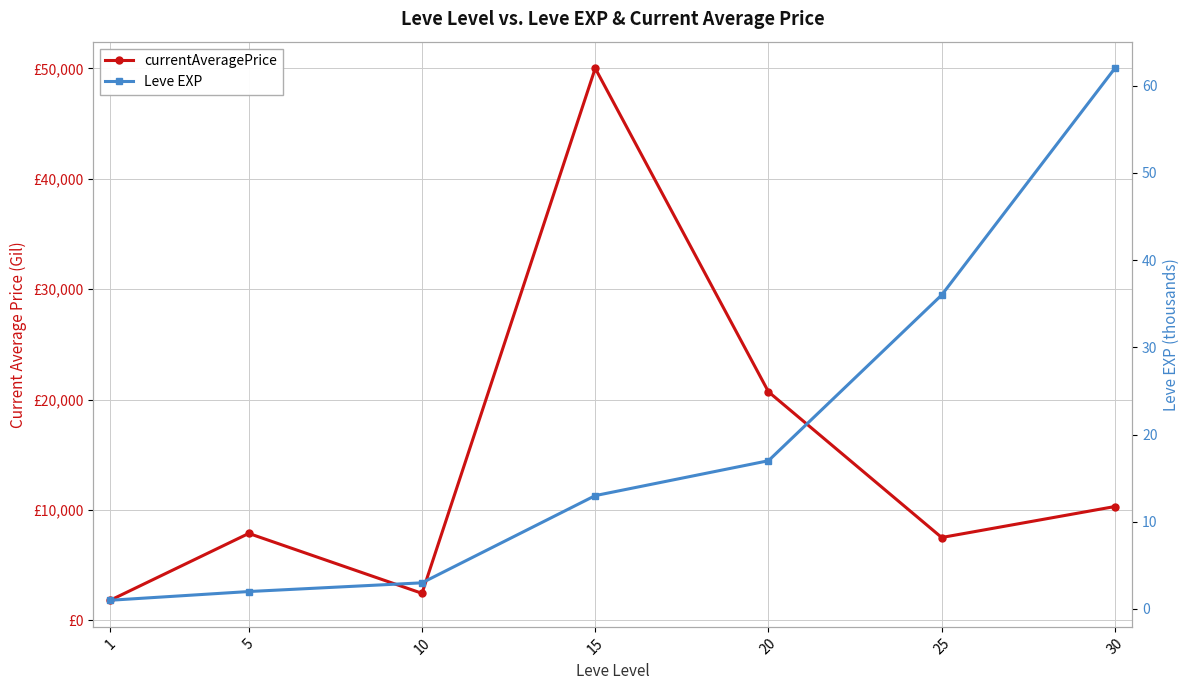

The value of Leve EXP at 10 is 3. True or false?

True